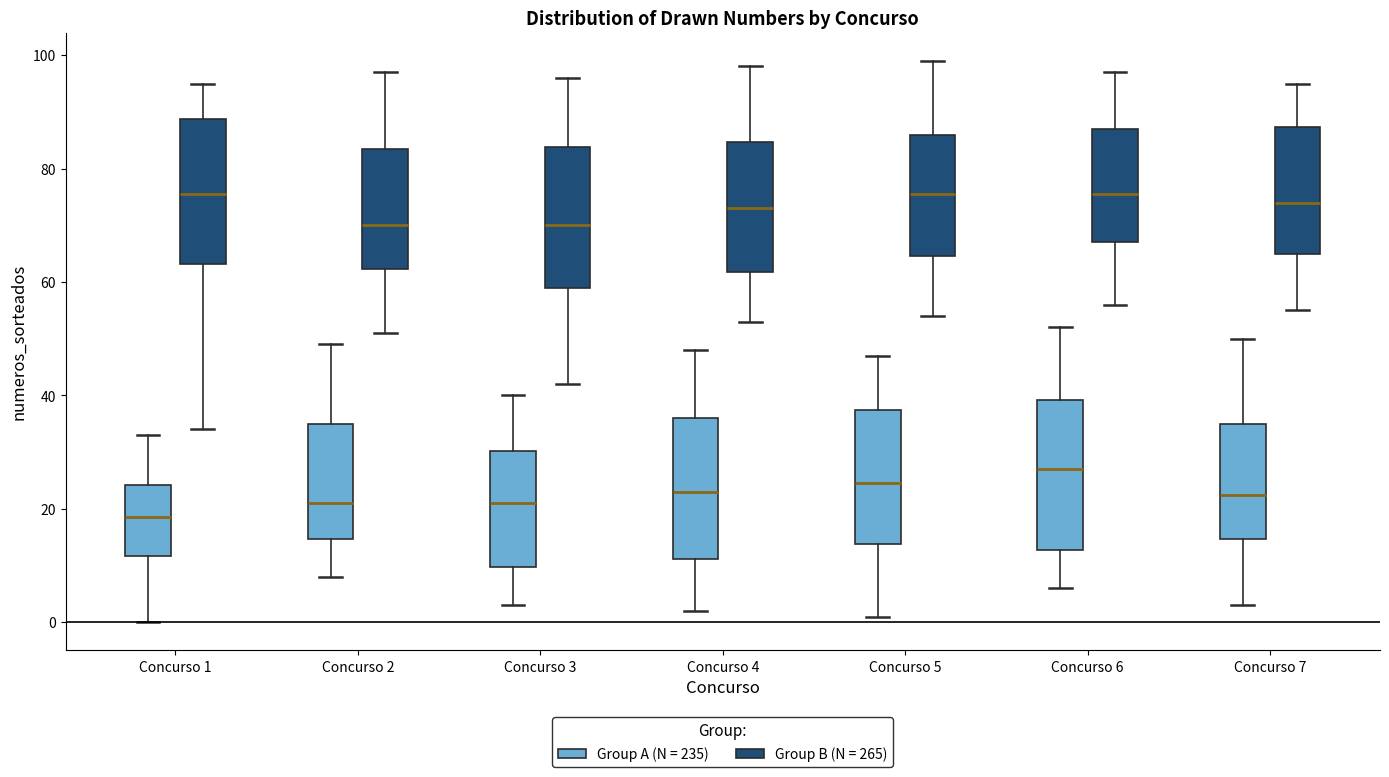

Reading left to right, read every box against the y-axis: the position of its median line, the range the box covers, and the ends of its whiskers. The values are not printed on the chart, so give them approximately, as read against the axis.

Concurso 1 (Group A (N = 235)): median 18, box 12 to 24, whiskers 0 to 34
Concurso 1 (Group B (N = 265)): median 76, box 64 to 88, whiskers 34 to 96
Concurso 2 (Group A (N = 235)): median 22, box 14 to 36, whiskers 8 to 50
Concurso 2 (Group B (N = 265)): median 70, box 62 to 84, whiskers 52 to 98
Concurso 3 (Group A (N = 235)): median 22, box 10 to 30, whiskers 4 to 40
Concurso 3 (Group B (N = 265)): median 70, box 60 to 84, whiskers 42 to 96
Concurso 4 (Group A (N = 235)): median 24, box 12 to 36, whiskers 2 to 48
Concurso 4 (Group B (N = 265)): median 74, box 62 to 84, whiskers 54 to 98
Concurso 5 (Group A (N = 235)): median 24, box 14 to 38, whiskers 2 to 48
Concurso 5 (Group B (N = 265)): median 76, box 64 to 86, whiskers 54 to 100
Concurso 6 (Group A (N = 235)): median 28, box 12 to 40, whiskers 6 to 52
Concurso 6 (Group B (N = 265)): median 76, box 68 to 88, whiskers 56 to 98
Concurso 7 (Group A (N = 235)): median 22, box 14 to 36, whiskers 4 to 50
Concurso 7 (Group B (N = 265)): median 74, box 66 to 88, whiskers 56 to 96